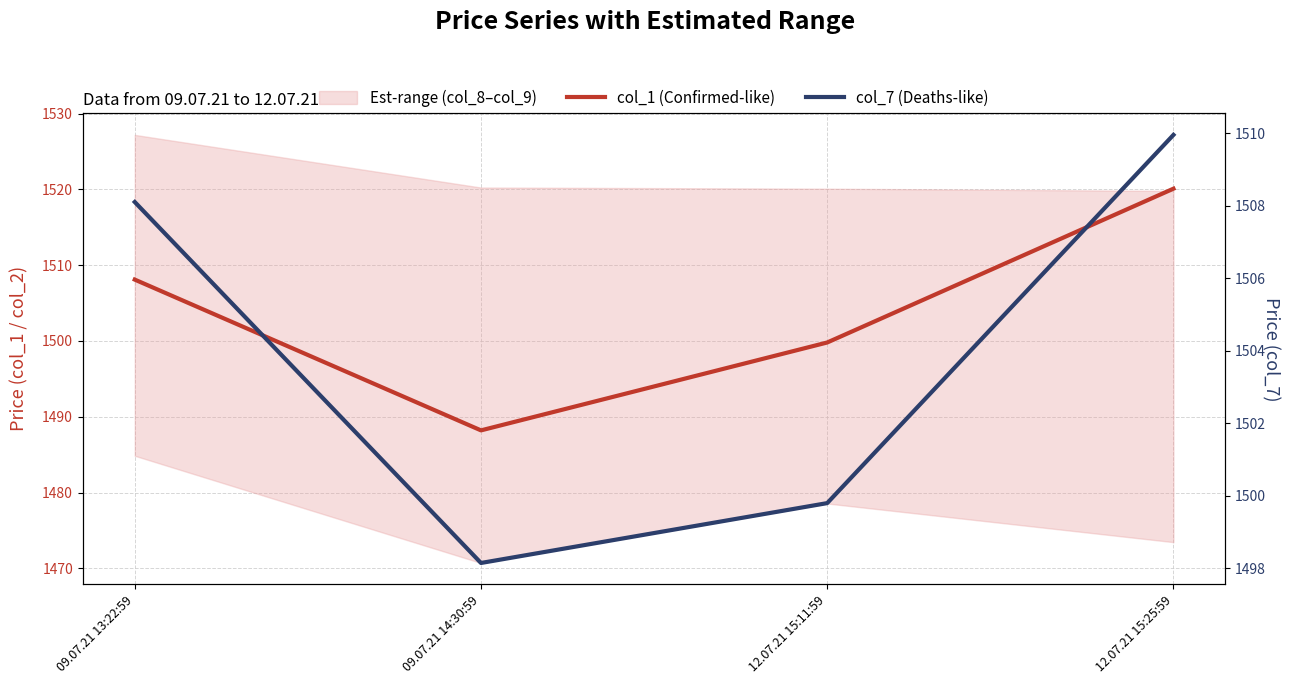

Between 12.07.21 15:11:59 and 09.07.21 14:30:59, which is larger?

12.07.21 15:11:59